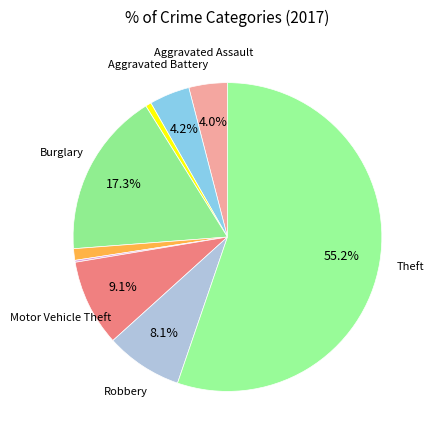

To the nearest percent, what is the difference between the largest and smallest slice percentages?

55%